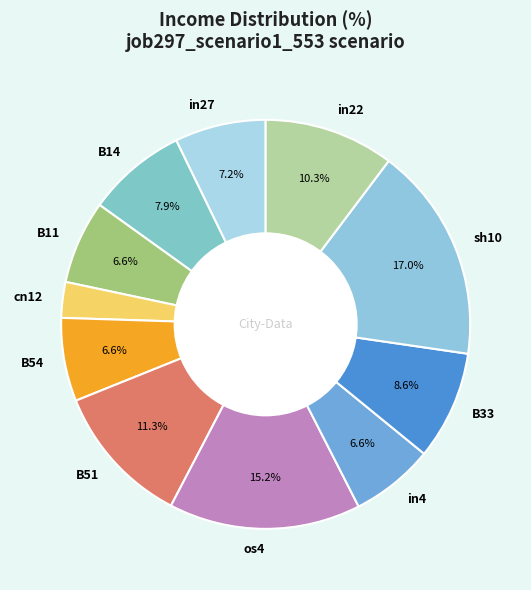

What is the total percentage of B54 and os4?

21.8%